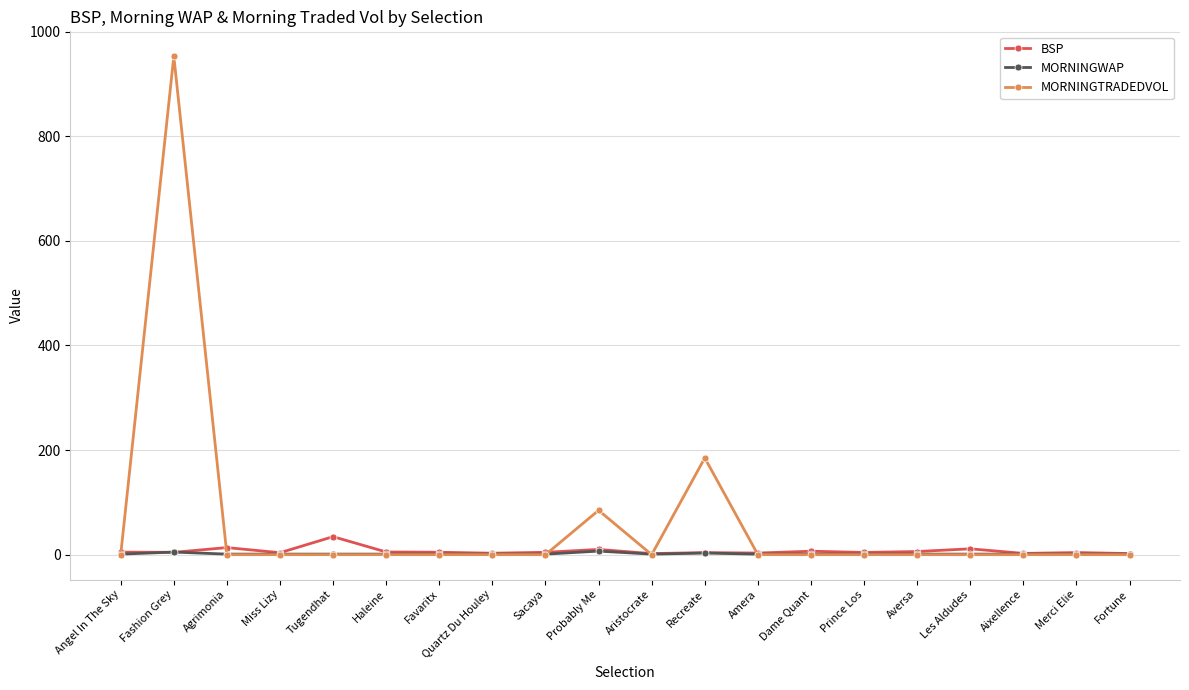

Which series has the widest spread of values?

MORNINGTRADEDVOL